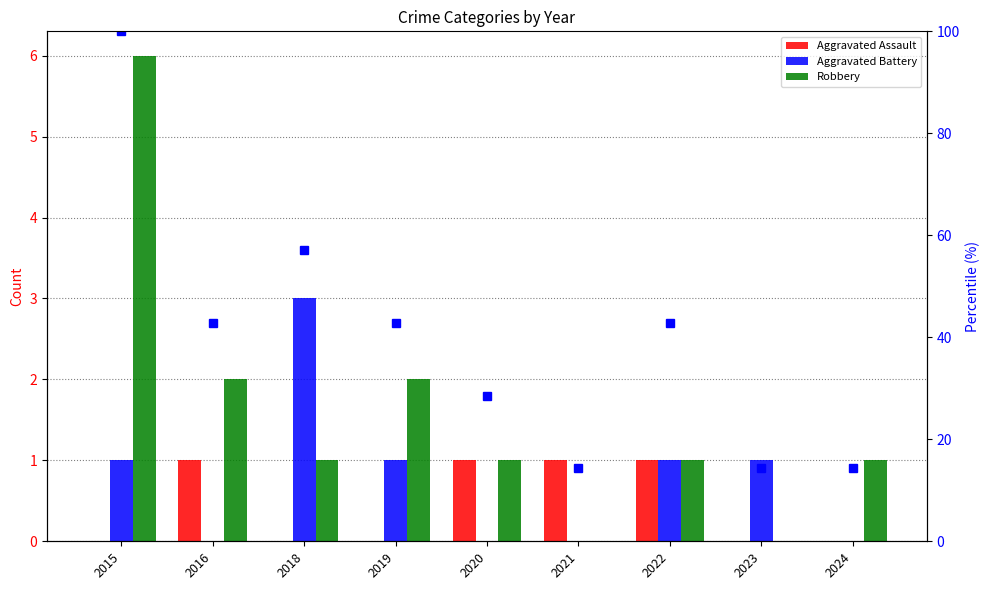

Does the chart contain any negative values?

No